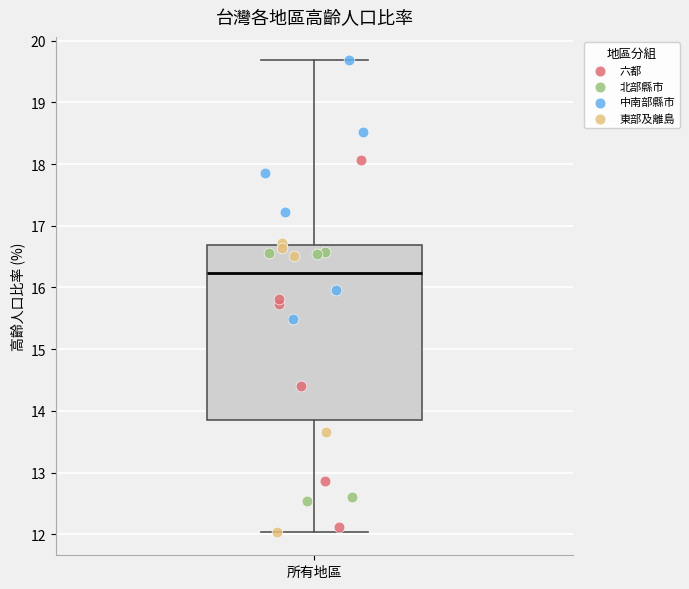

Where does the upper whisker of the box for 所有地區 end on the y-axis? The values are not printed on the chart, so give them approximately, as read against the axis.

19.7